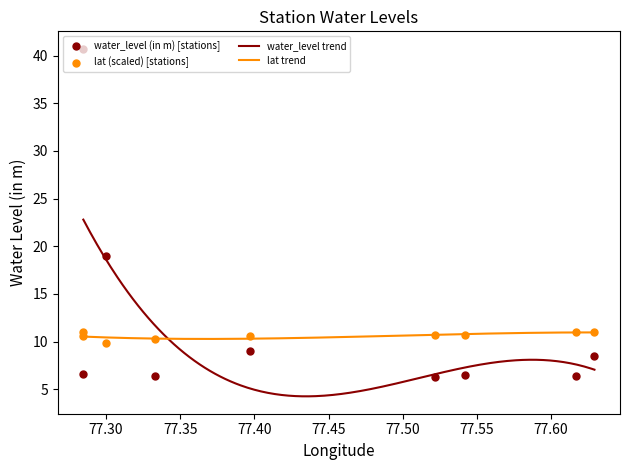

What is the minimum value for lat trend?

10.3